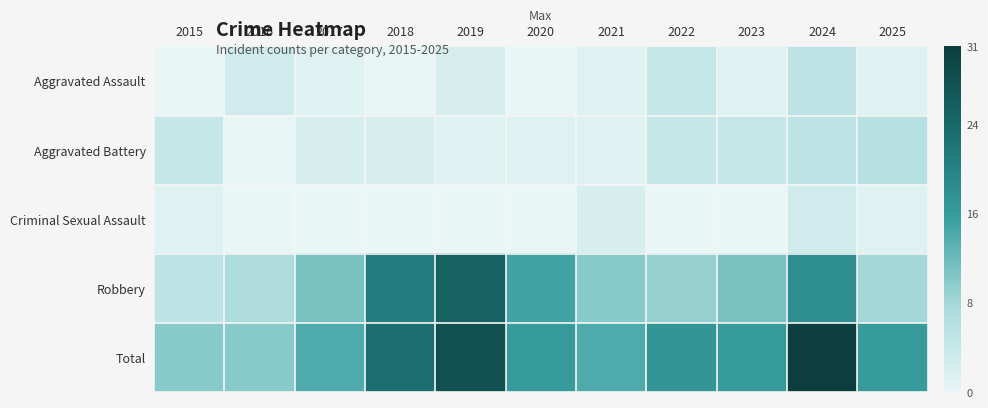

List the series in order of their peak value, lowest first.

Criminal Sexual Assault, Aggravated Assault, Aggravated Battery, Robbery, Total